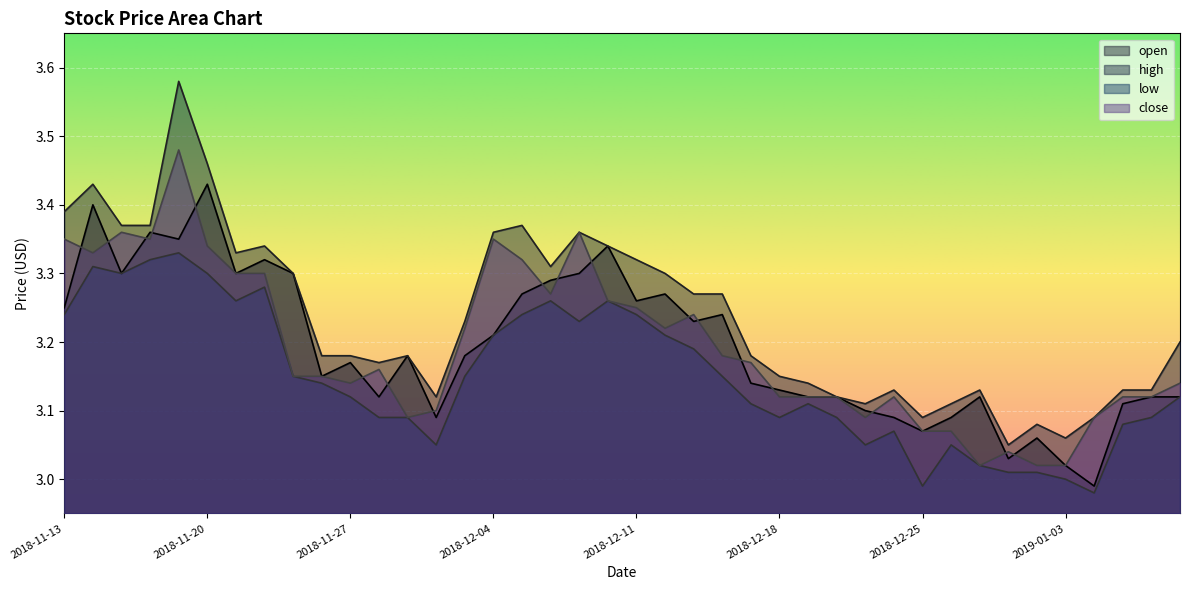

What is the minimum value shown in the chart?

3.0